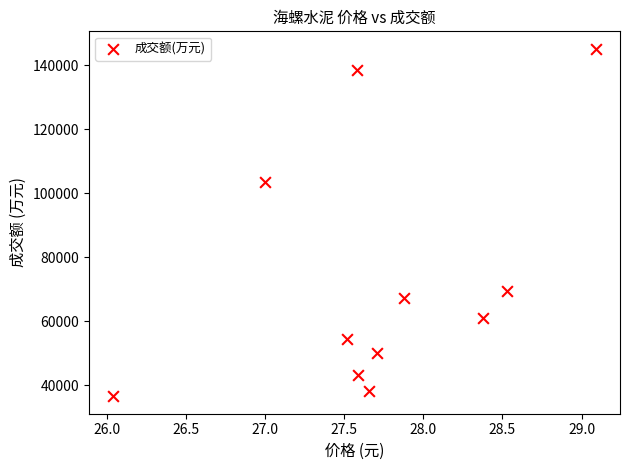

What is the range of Y values (max minus min)?

108750